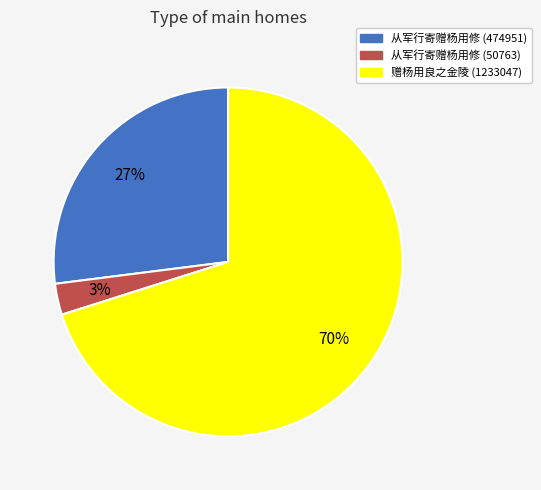

To the nearest percent, what percentage of the pie is 赠杨用良之金陵 (1233047)?

70%